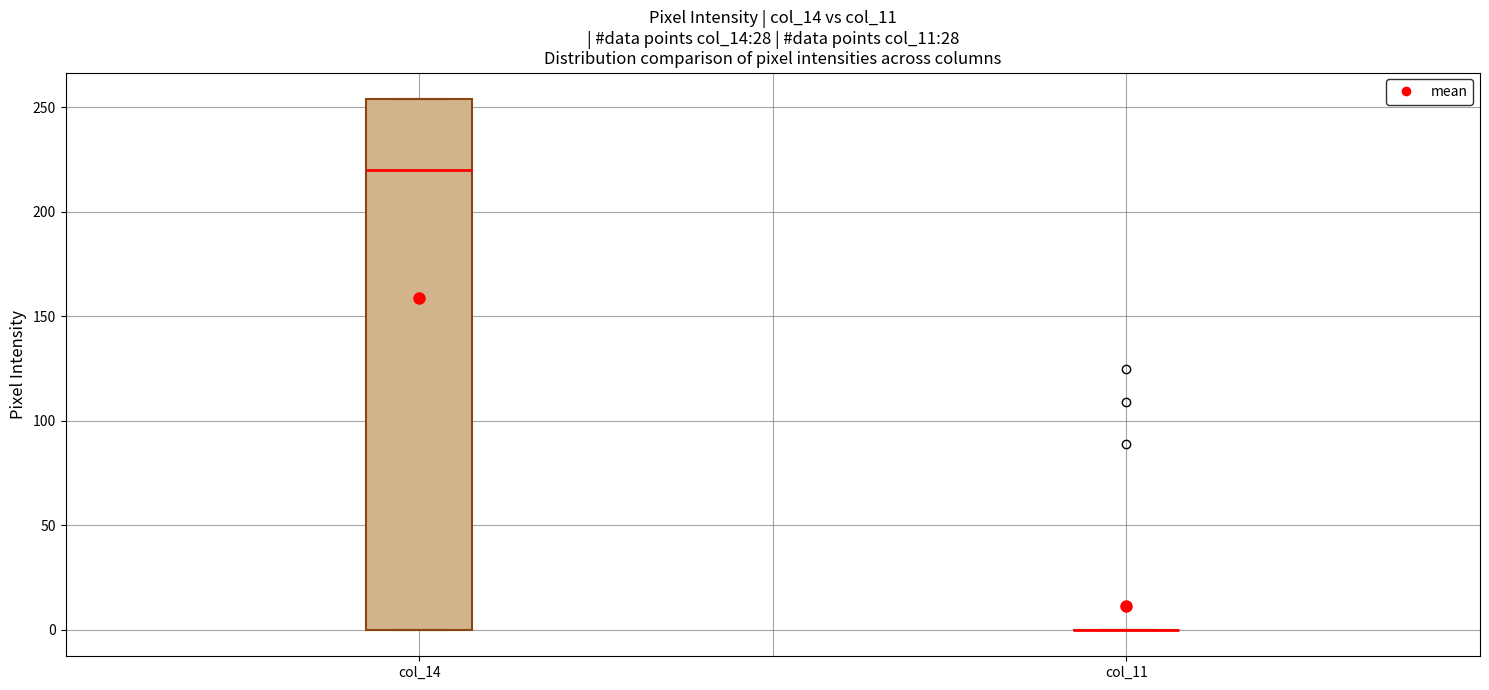

Comparing the boxes themselves (not the whiskers), which one is the tallest?

col_14